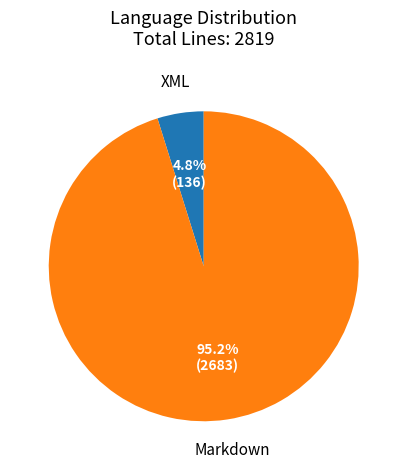

Combined, what portion of the pie is Markdown and XML?

100.0%